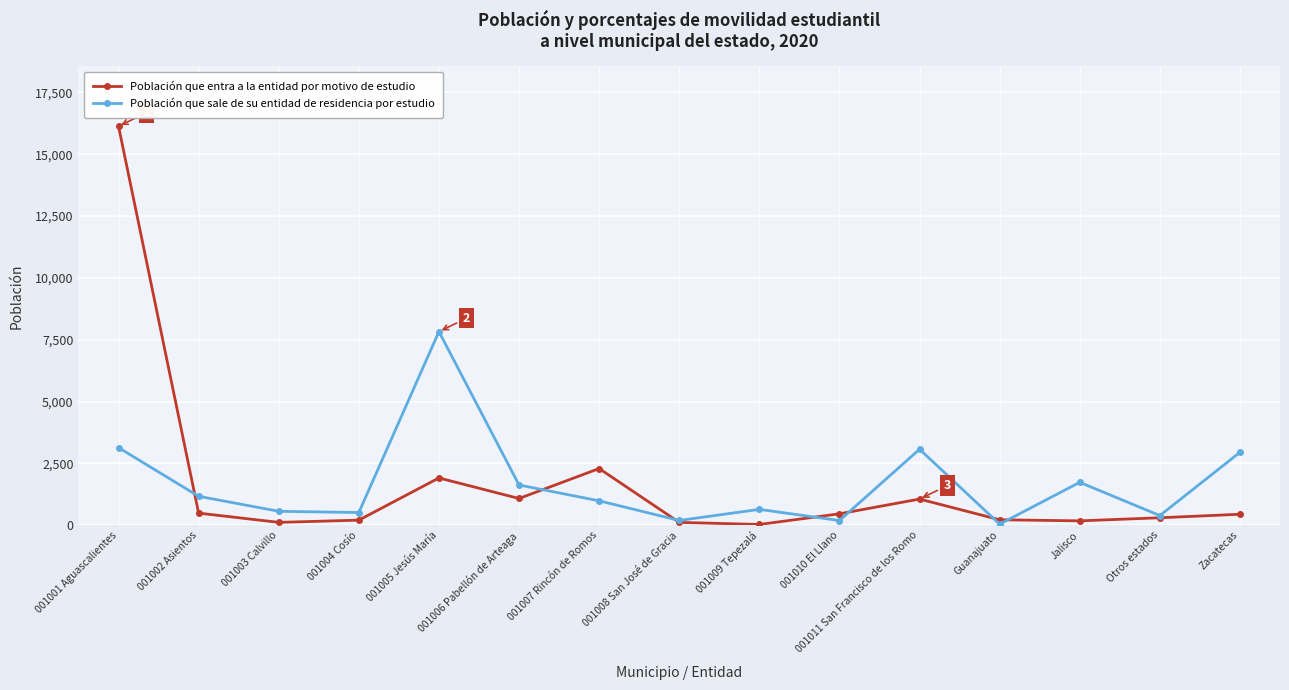

How many distinct data groups are displayed?

2